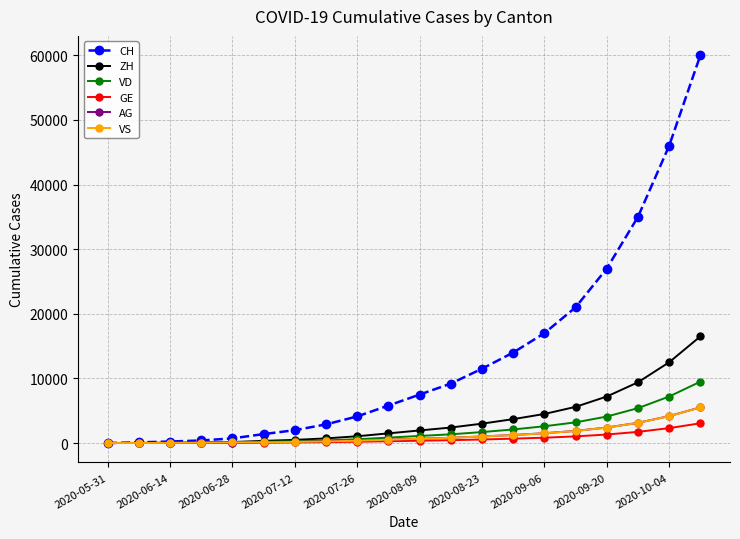

What is the maximum value for CH?

60000